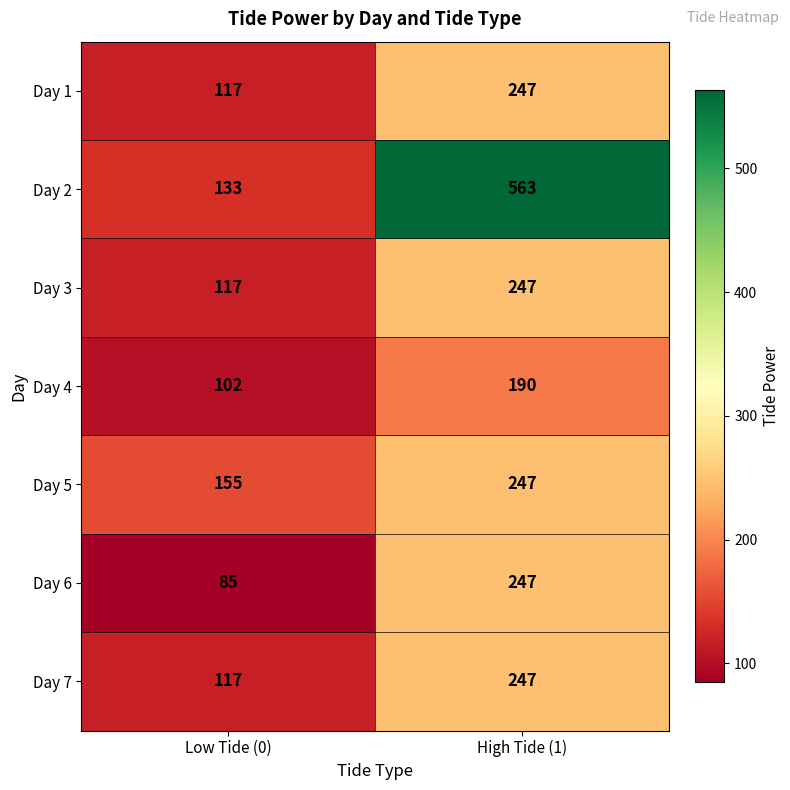

Reading left to right, list all the values displayed in this chart.

Day 1: Low Tide (0)=117	High Tide (1)=247
Day 2: Low Tide (0)=133	High Tide (1)=563
Day 3: Low Tide (0)=117	High Tide (1)=247
Day 4: Low Tide (0)=102	High Tide (1)=190
Day 5: Low Tide (0)=155	High Tide (1)=247
Day 6: Low Tide (0)=85	High Tide (1)=247
Day 7: Low Tide (0)=117	High Tide (1)=247